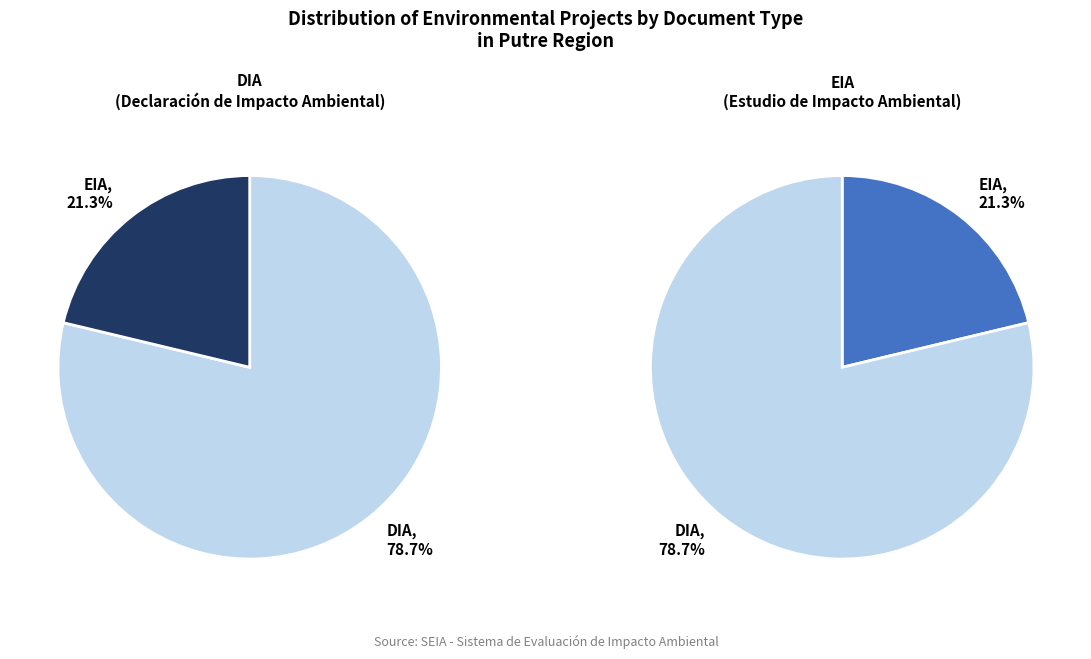

To the nearest percent, what is the combined percentage of EIA and DIA?

100%